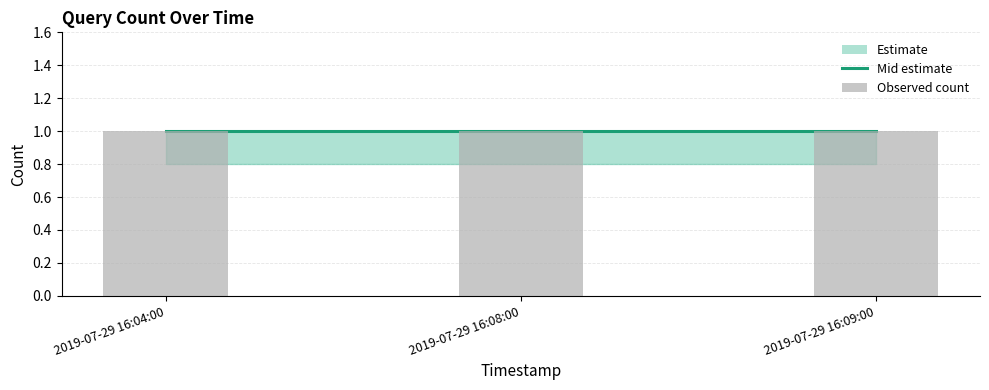

Which category has the lowest value in the lower series?

2019-07-29 16:04:00